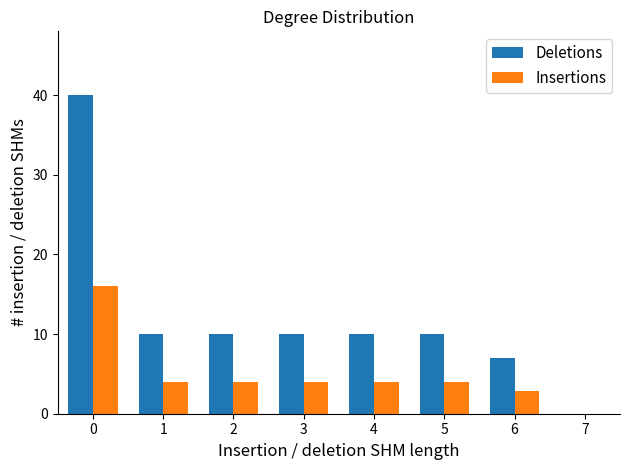

Reading left to right, list all the values displayed in this chart.

Deletions: 0=40.0	1=10.0	2=10.0	3=10.0	4=10.0	5=10.0	6=7.0
Insertions: 0=16.0	1=4.0	2=4.0	3=4.0	4=4.0	5=4.0	6=2.8